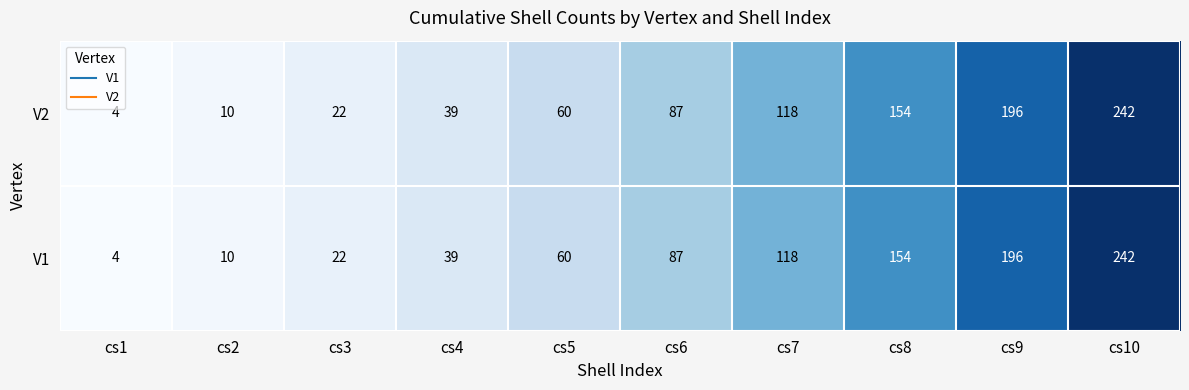

Is the value of V2 at cs4 greater than the value of V1 at cs8?

No